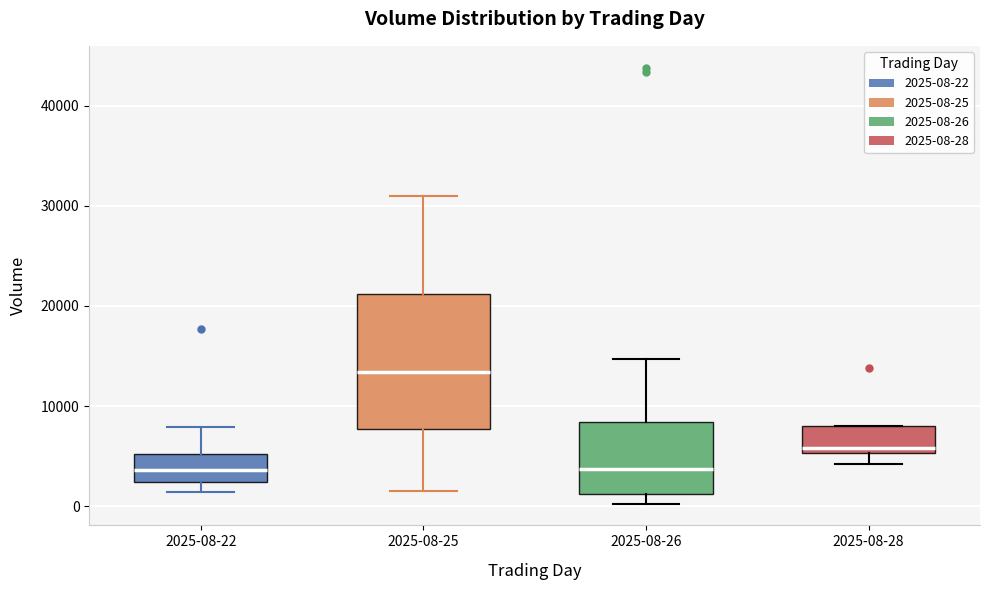

Which box's median line is the highest?

2025-08-25